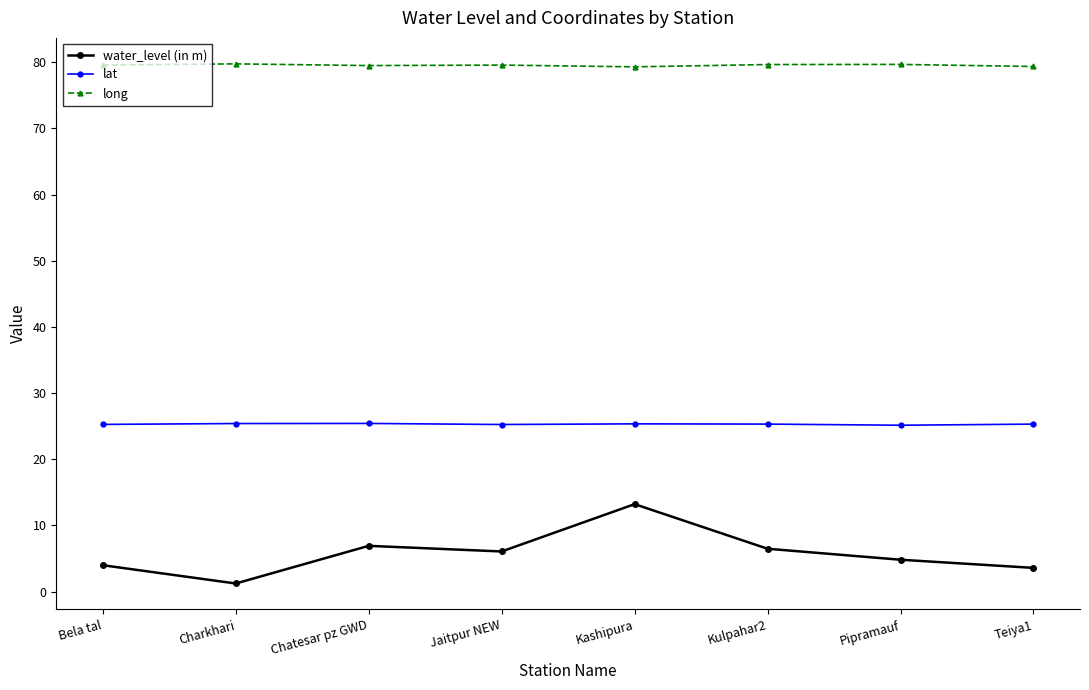

What are all the series names shown in the legend?

water_level (in m), lat, long